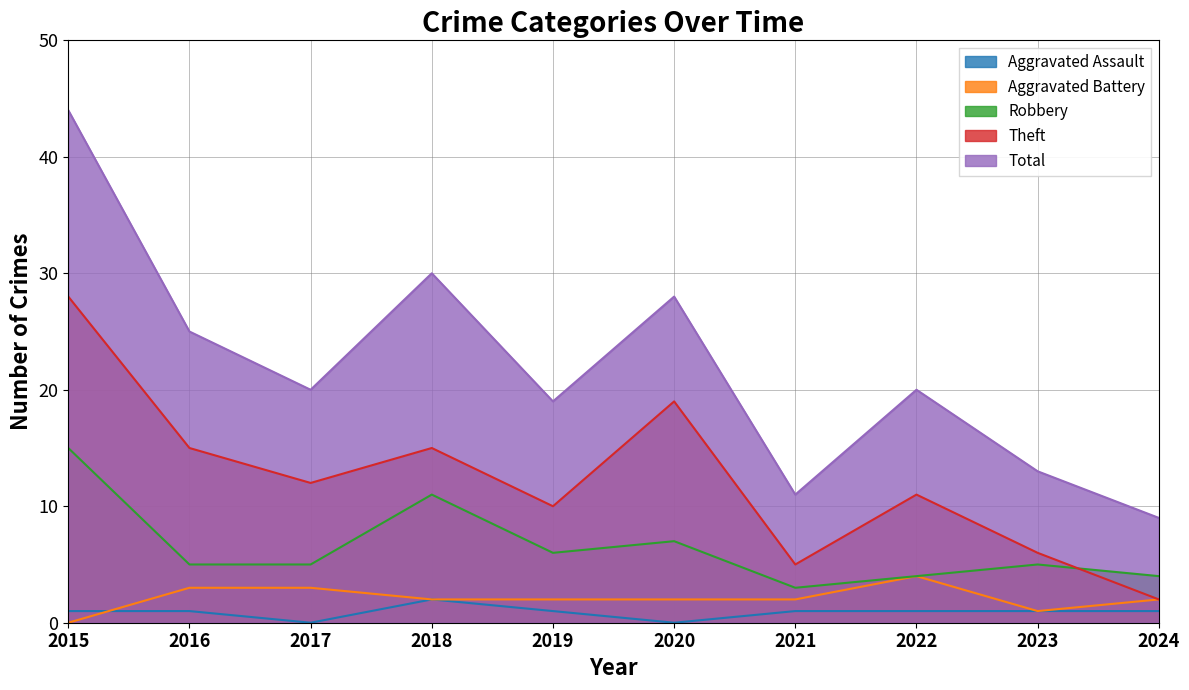

At which category does the chart reach its minimum across all series?

2017